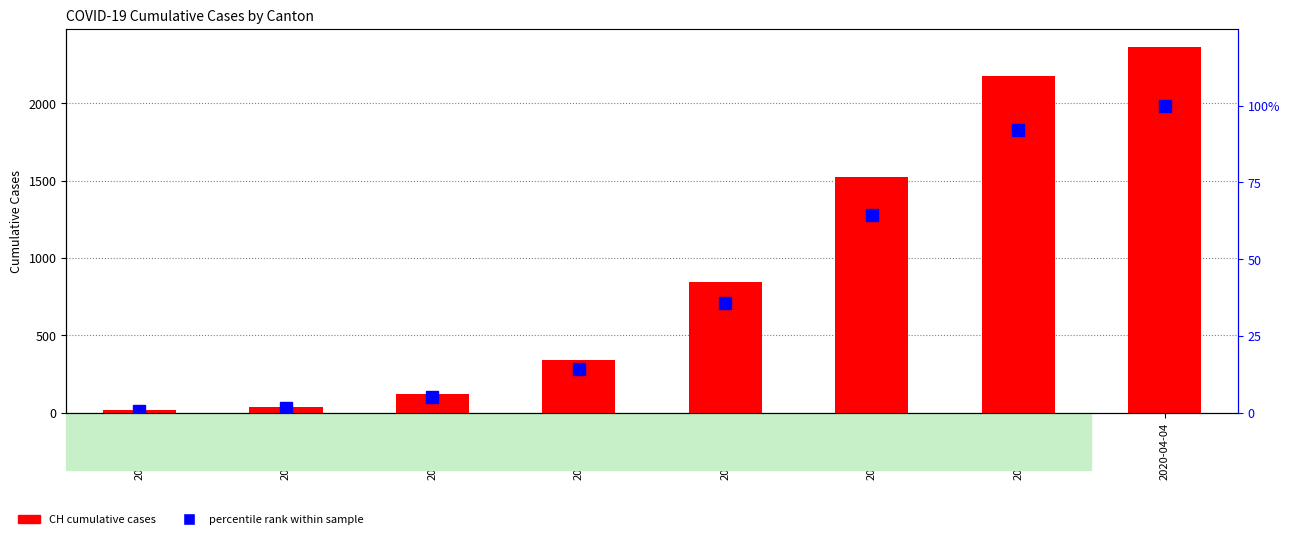

Read the VS value at 2020-03-30, to the nearest 50.

150